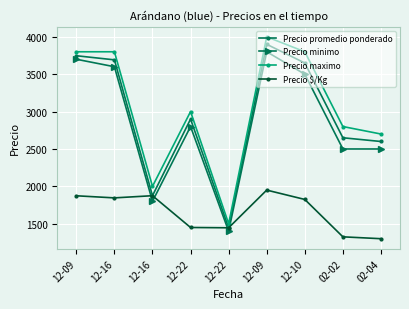

The value of Precio $/Kg at 12-09 is 3334. True or false?

False